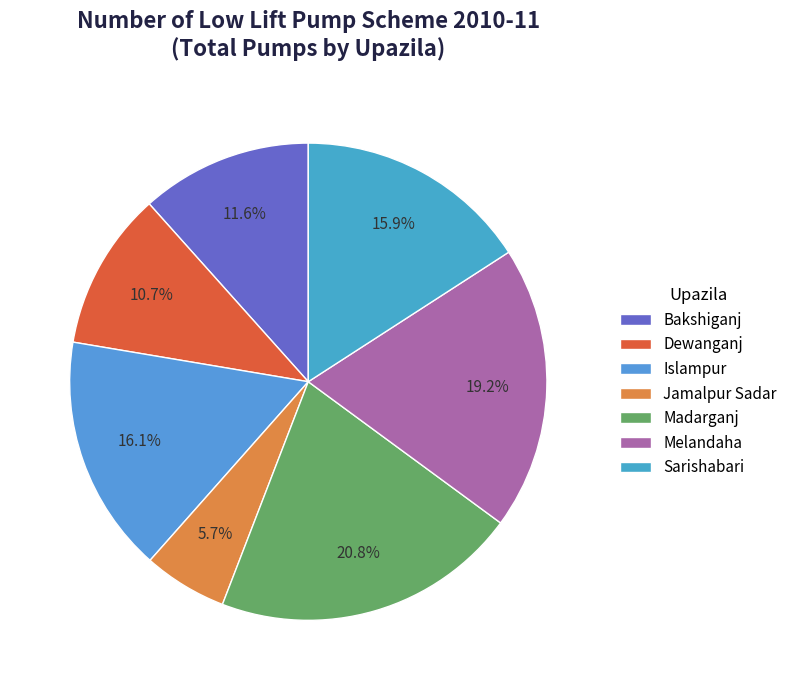

How many slices are in this pie chart?

7